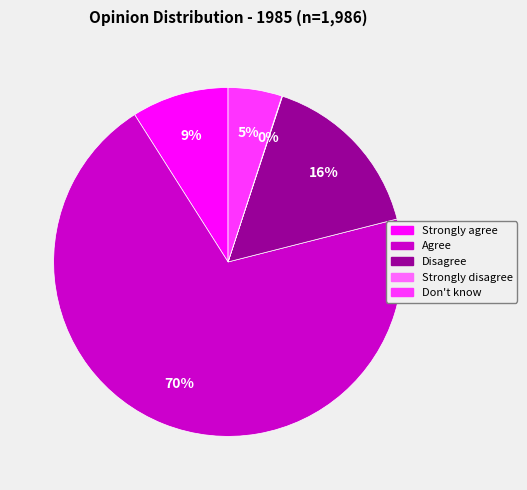

Is the sum of Strongly agree and Disagree greater than half?

No